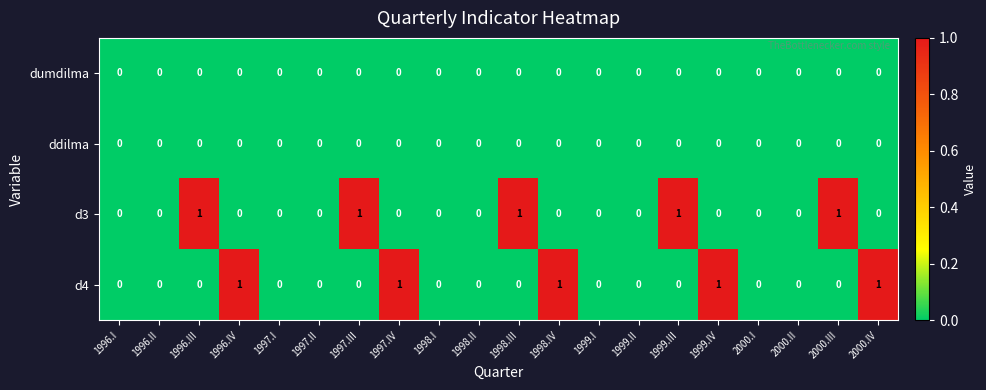

The value of dumdilma at 1997.II is 0. True or false?

True